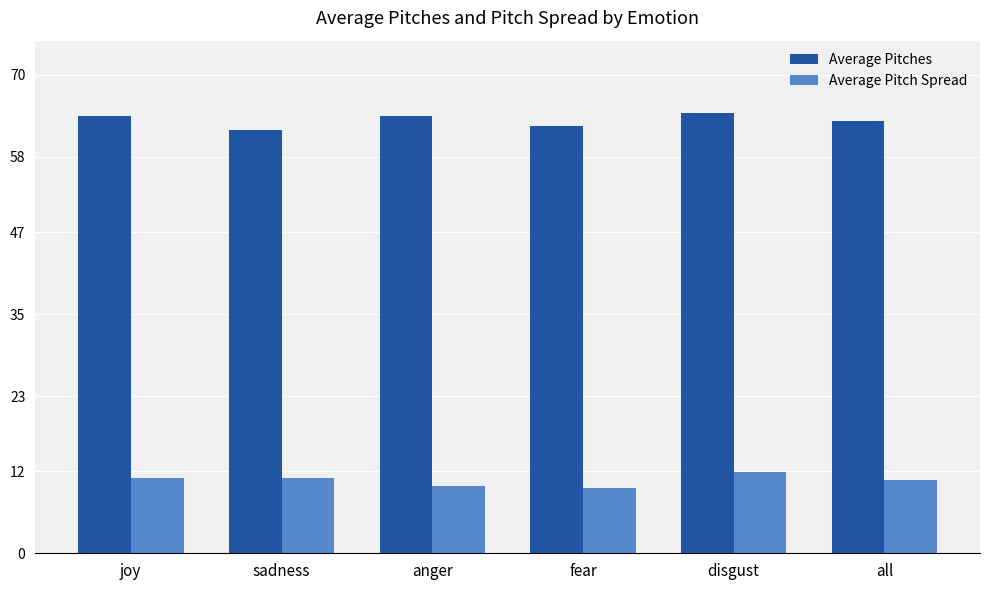

At which category is the sum across all series the highest?

disgust